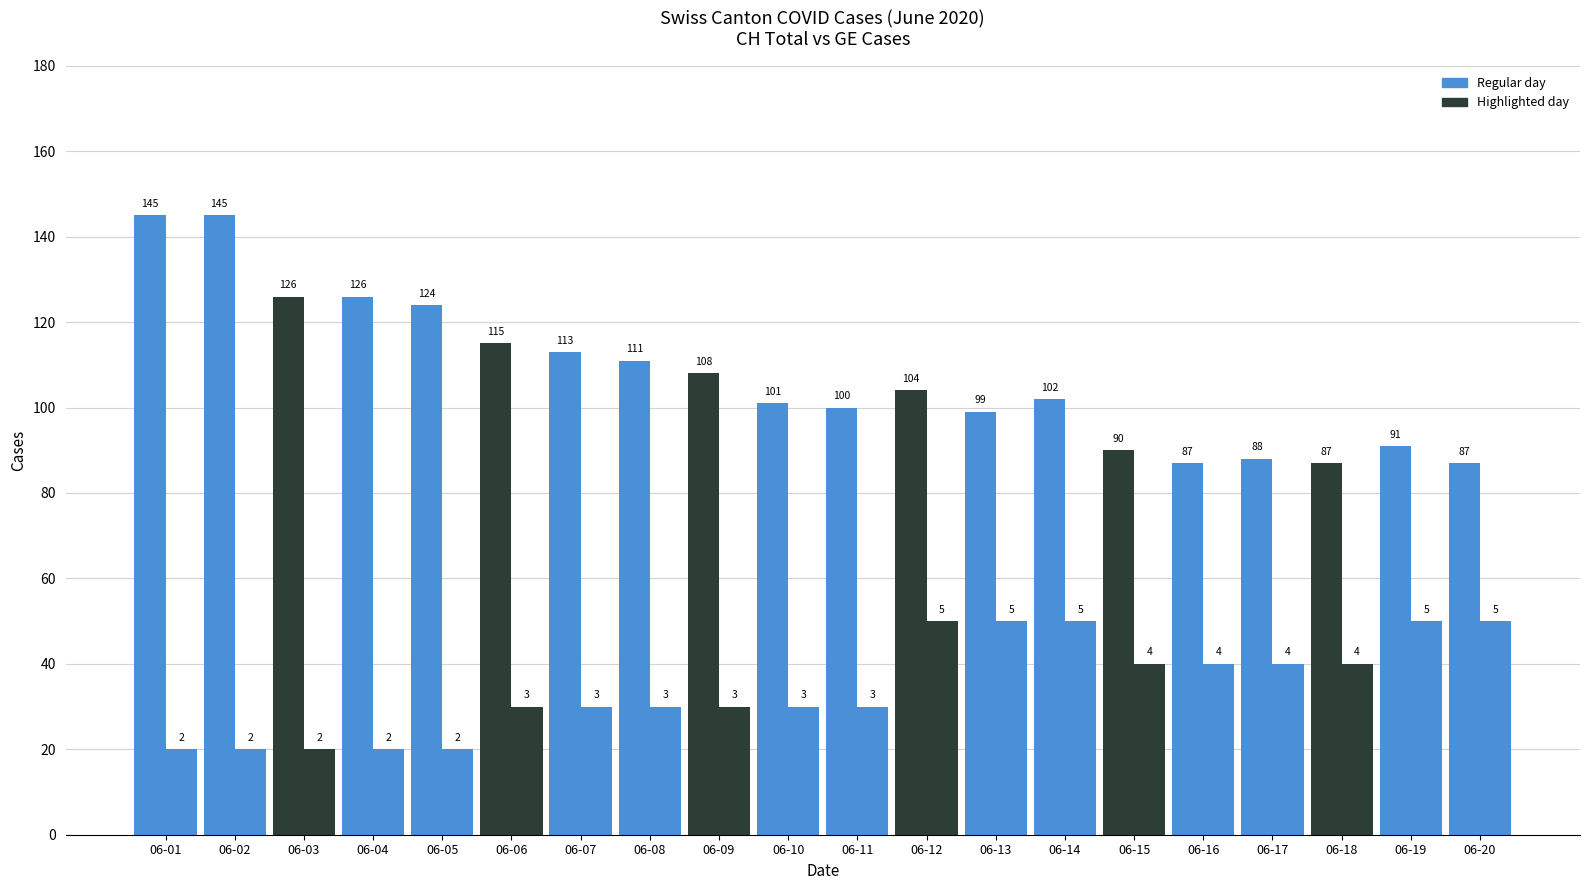

Which has a higher value, 06-02 or 06-07?

06-02